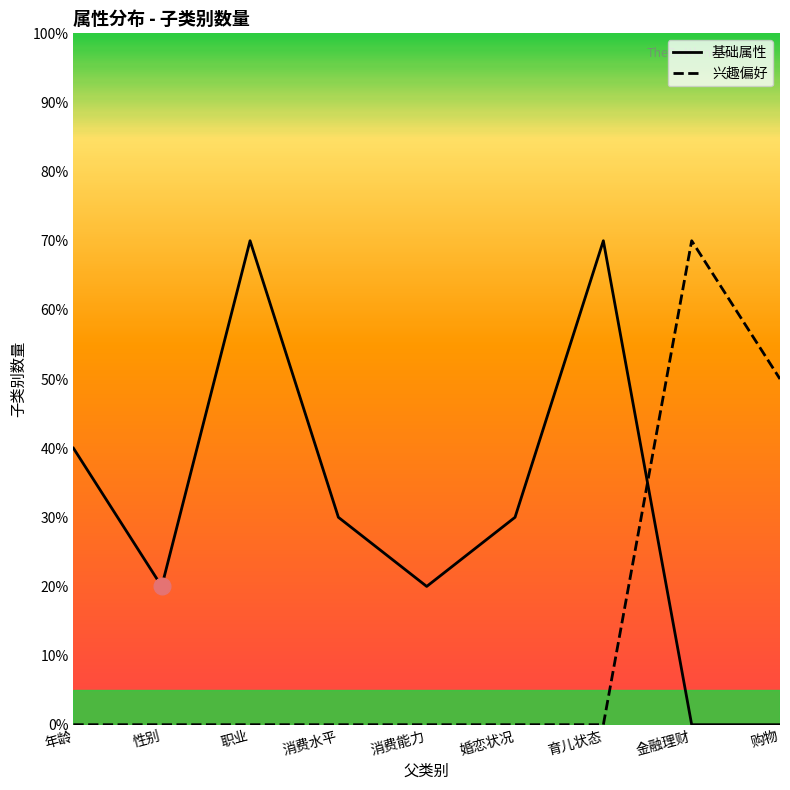

How many distinct data groups are displayed?

2